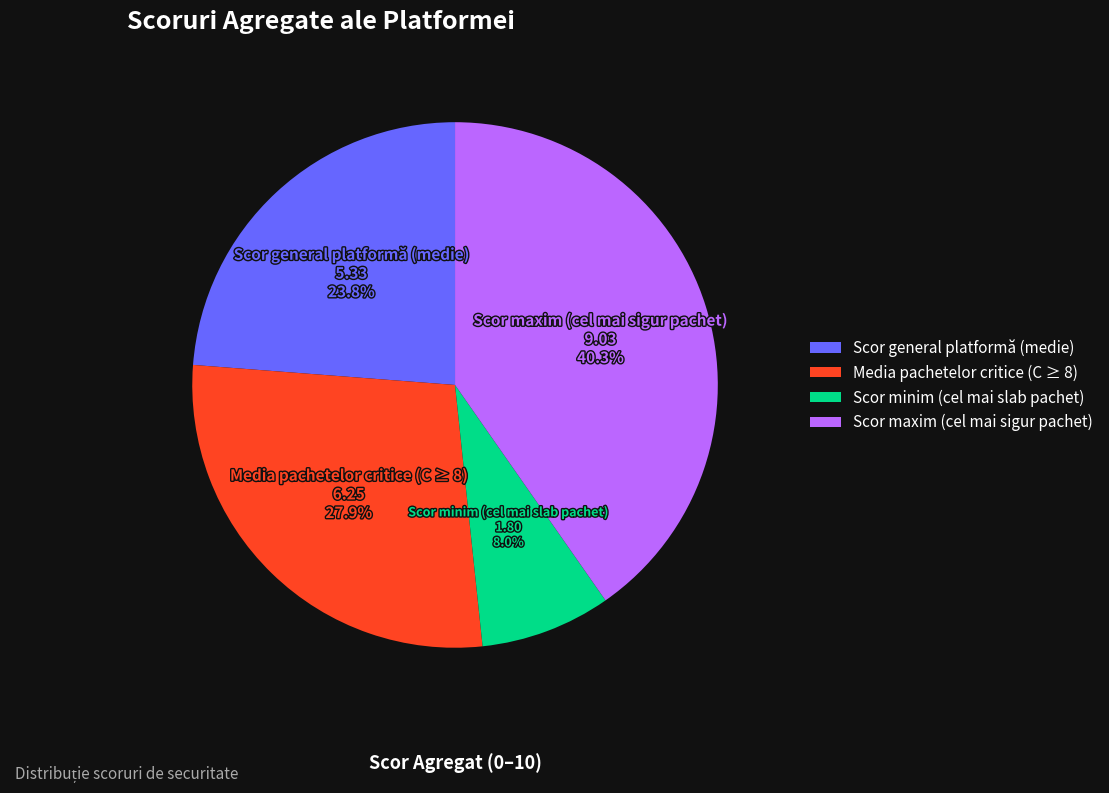

True or false: Media pachetelor critice (C ≥ 8) accounts for 23% of the total.

False